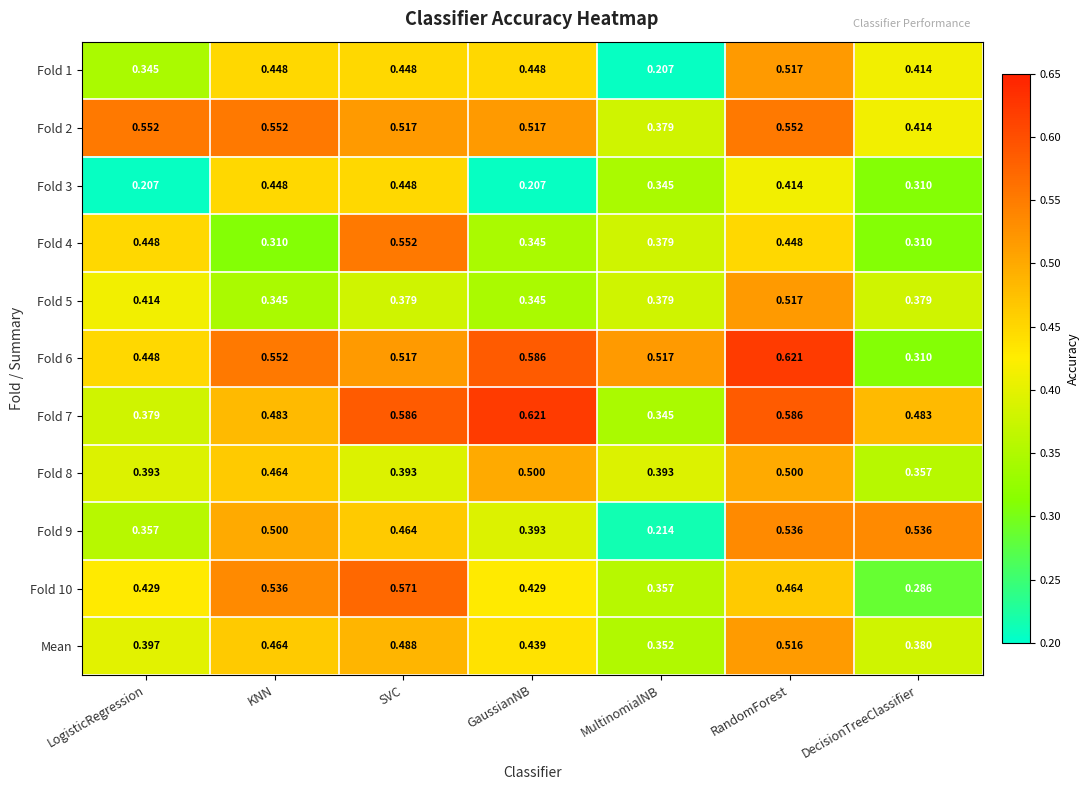

How many series are shown in this chart?

11